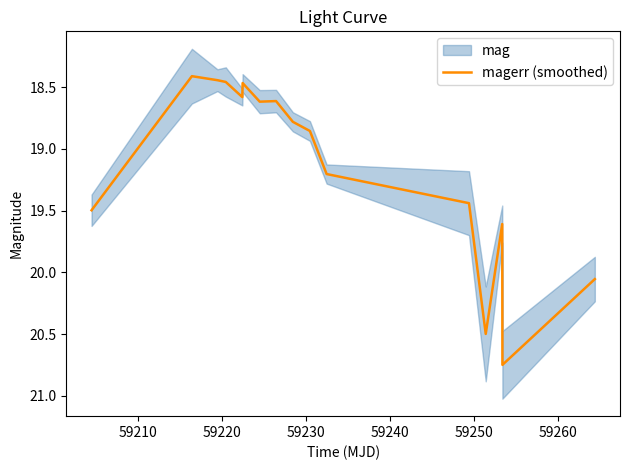

What is the average value?

19.1